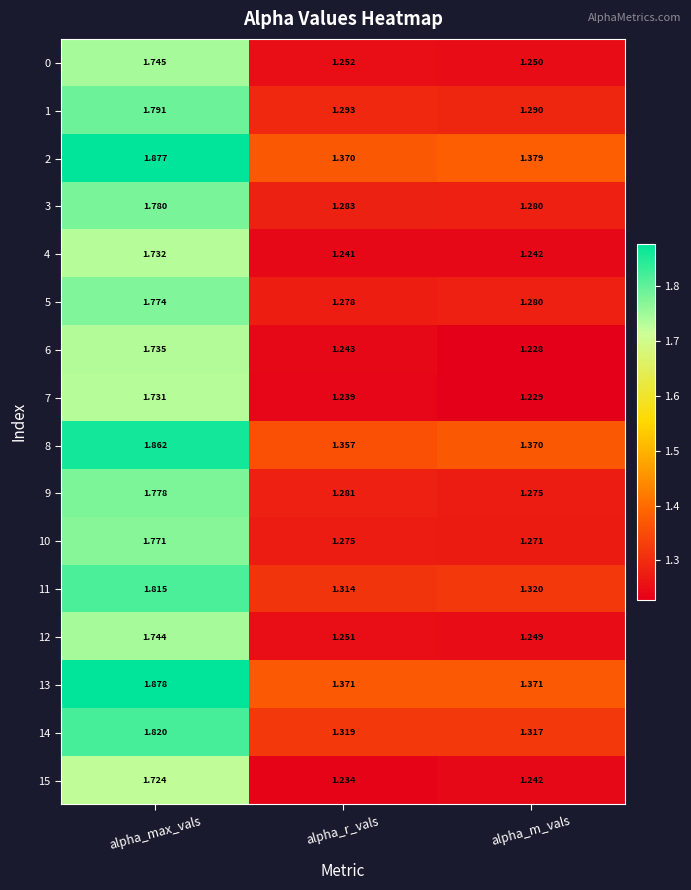

Where is 7 nearest to the value 1?

alpha_m_vals